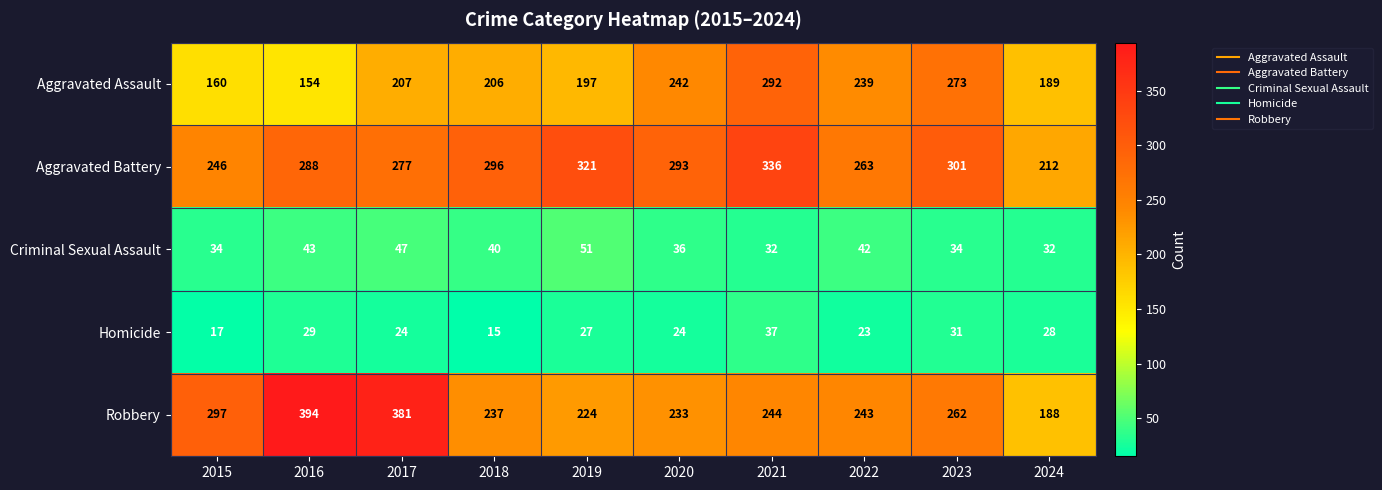

Rank the series at 2024 from highest to lowest value.

Aggravated Battery, Aggravated Assault, Robbery, Criminal Sexual Assault, Homicide